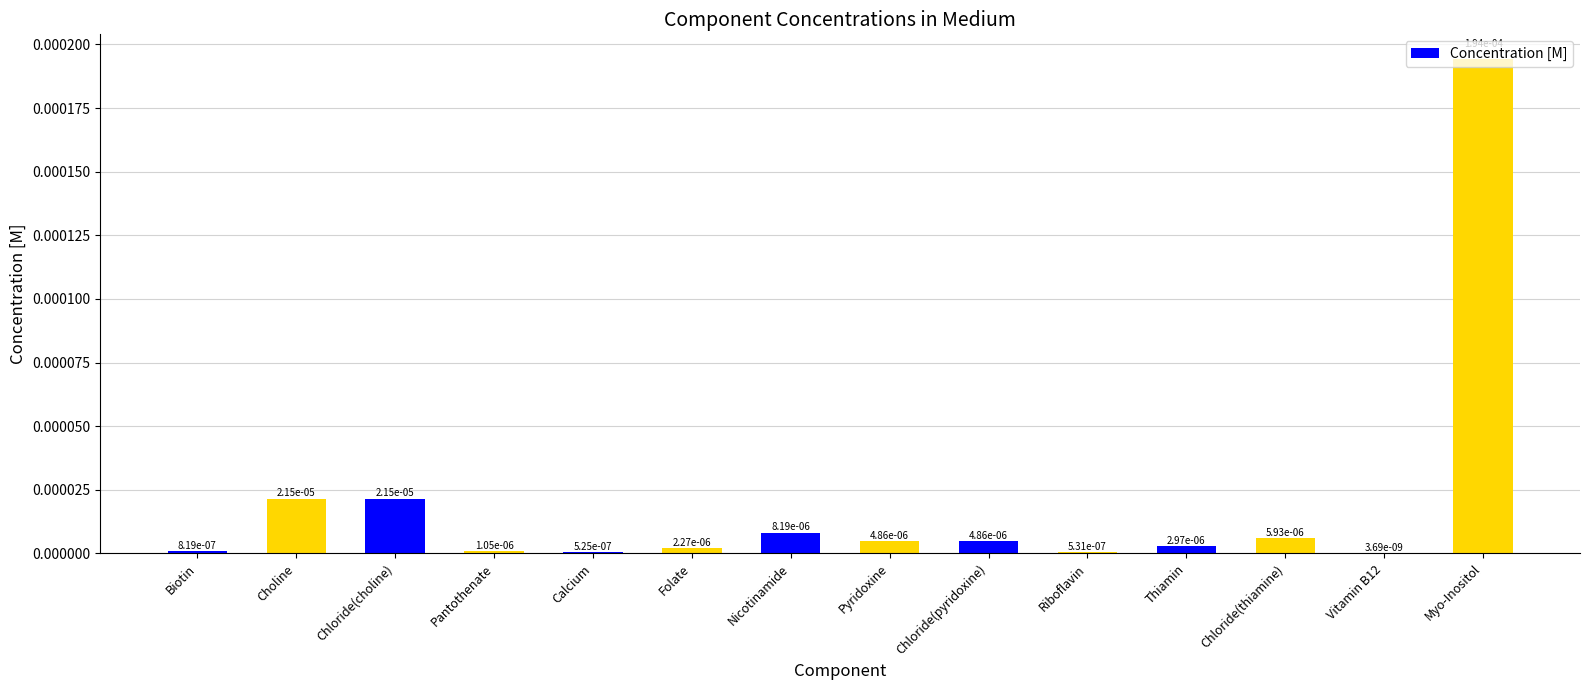

What is the label of the 10th bar from the right?

Calcium